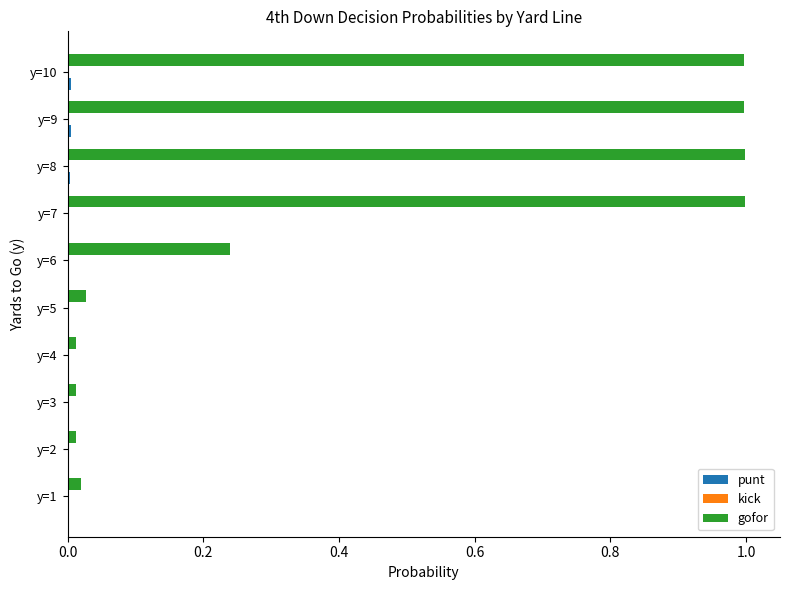

Which series has the largest total across all categories?

gofor